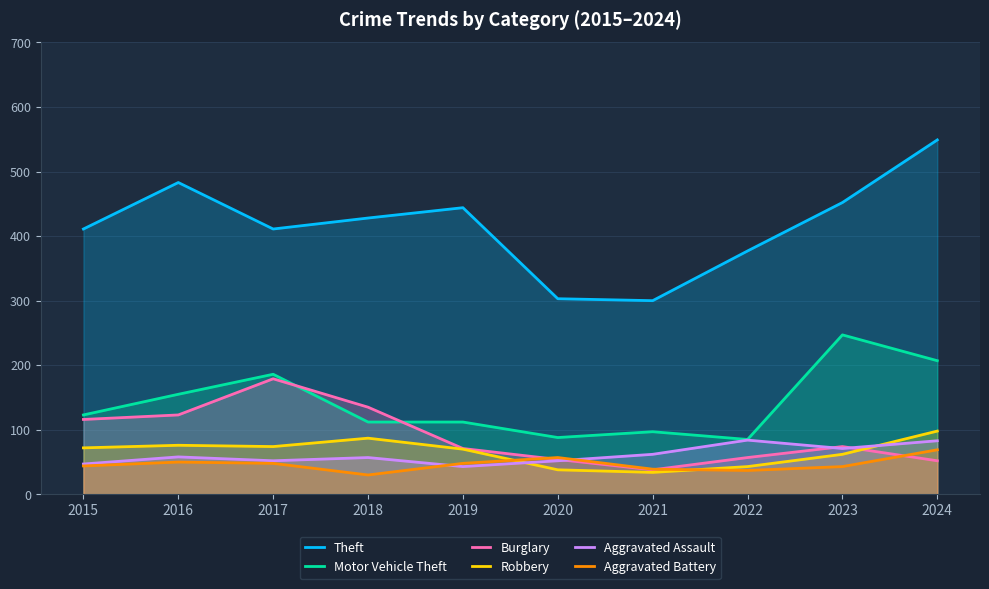

Does the chart display data point markers on the line(s)?

No